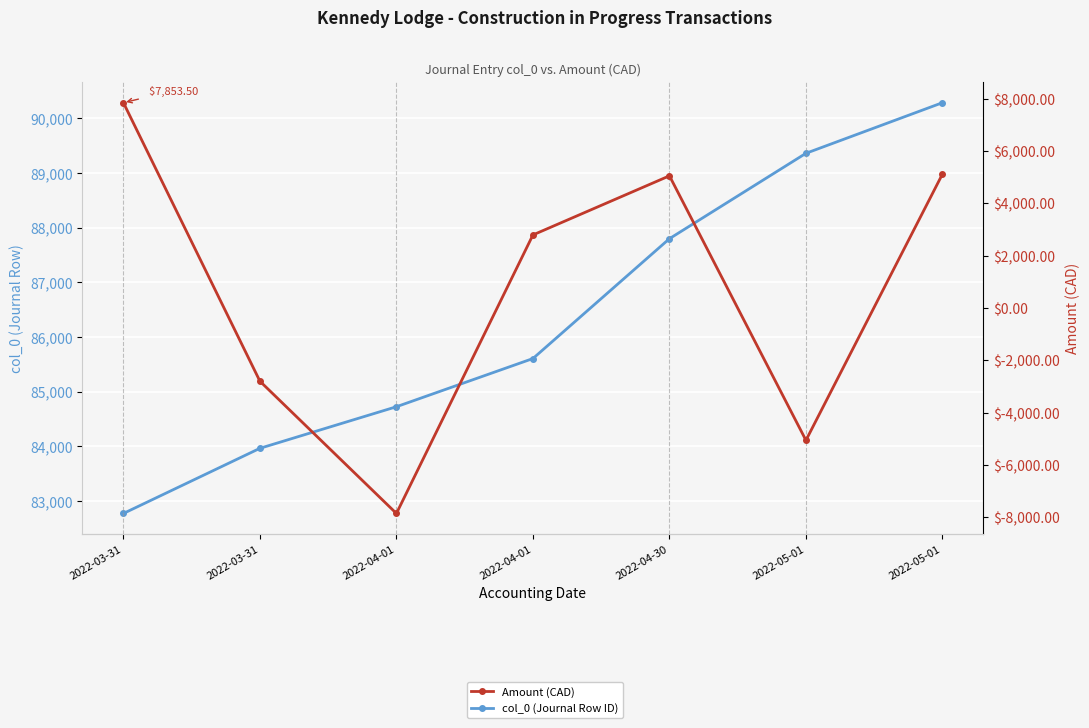

Where is Amount (CAD) nearest to the value 0?

2022-03-31